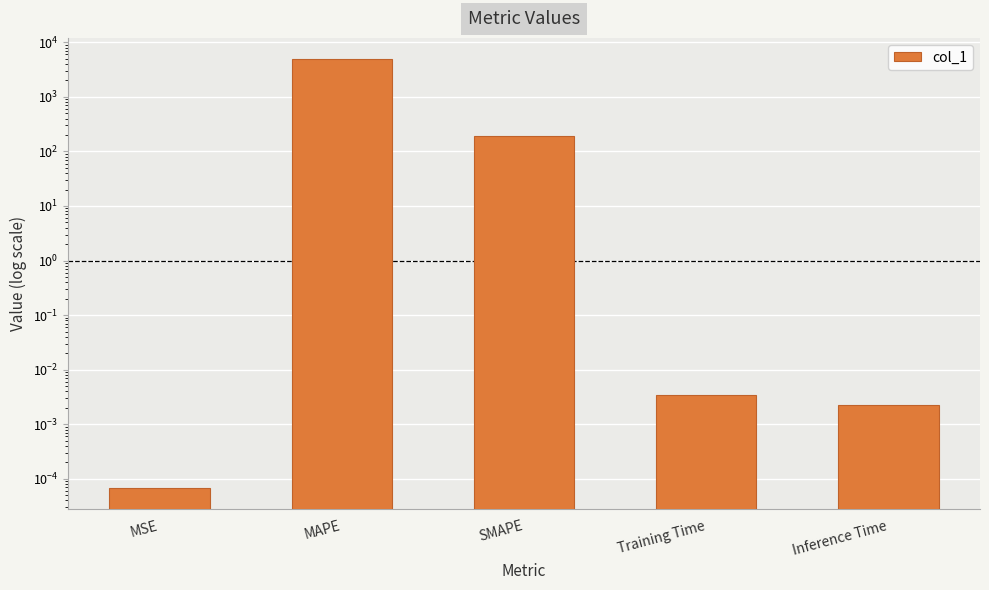

Reading right to left, list all the values displayed in this chart.

0.0	0.0	192.1	4881.3	0.0